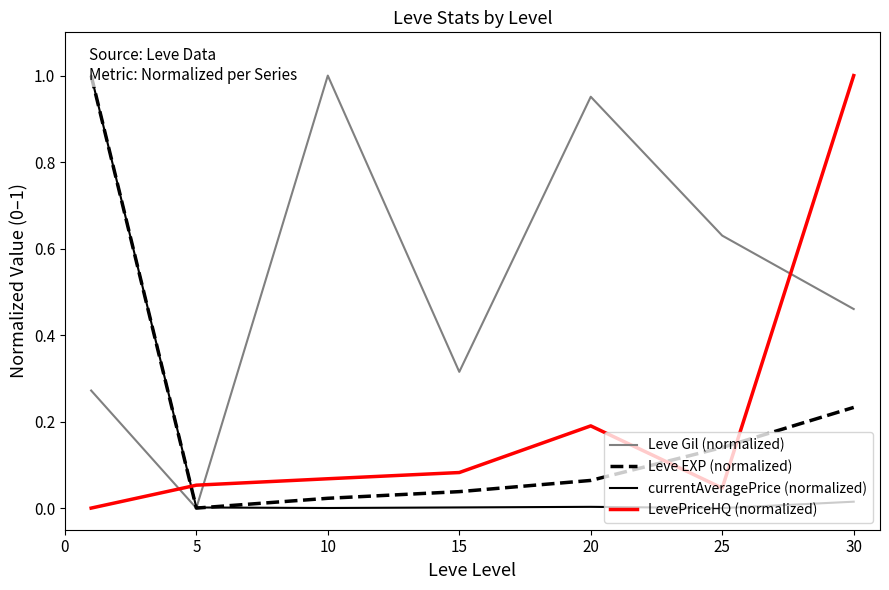

At which label is Leve Gil (normalized) closest to 0?

5